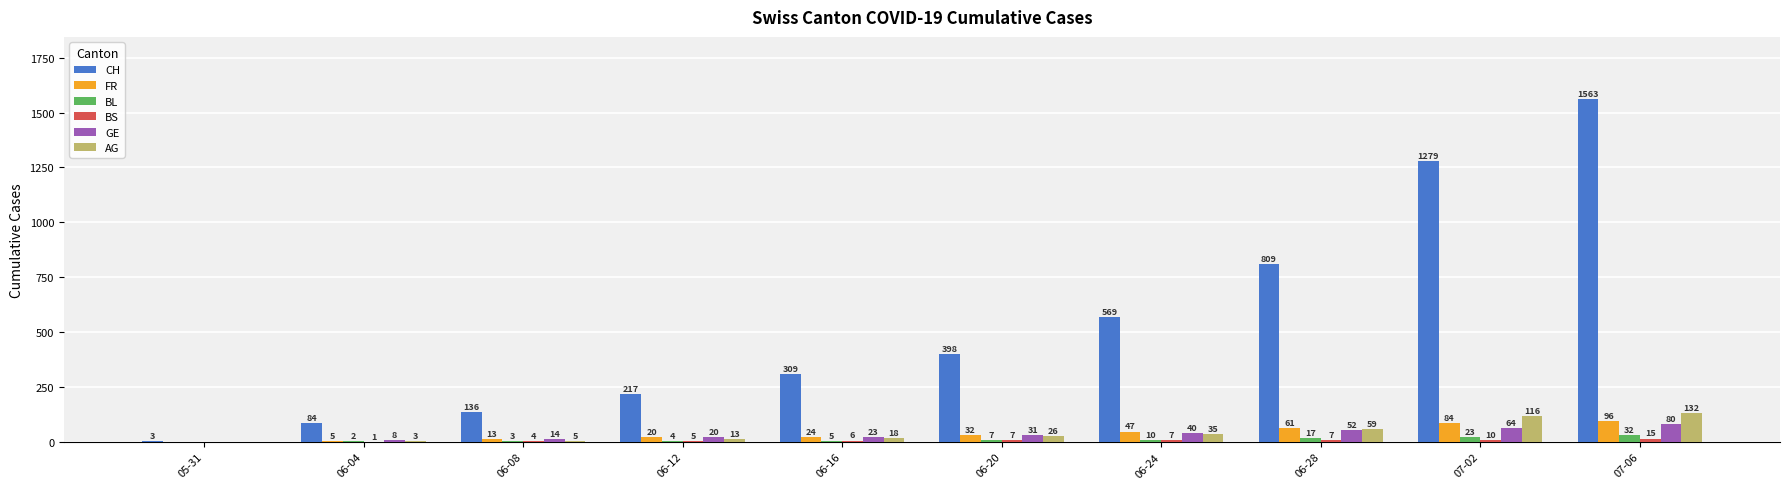

Between 06-08 and 06-28, which series saw the biggest shift?

CH